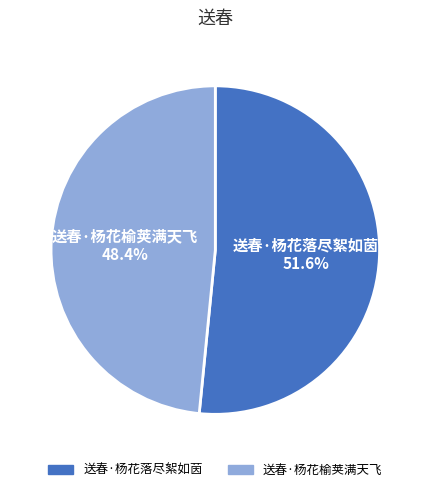

Combined, what portion of the pie is 送春·杨花落尽絮如茵 and 送春·杨花榆荚满天飞?

100.0%